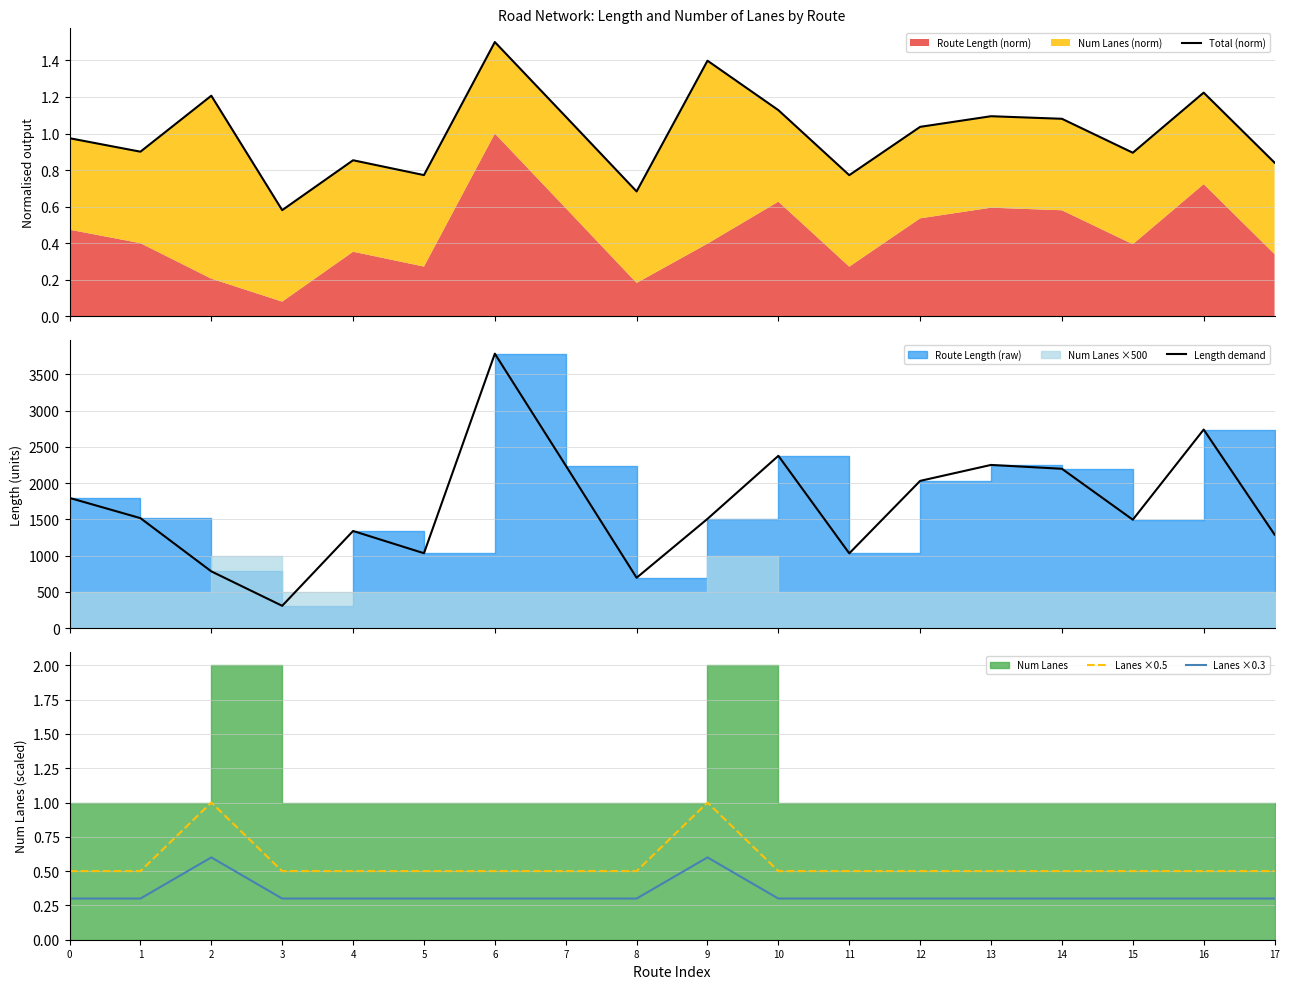

The value of Lanes ×0.3 at 12 is 0.3. True or false?

True